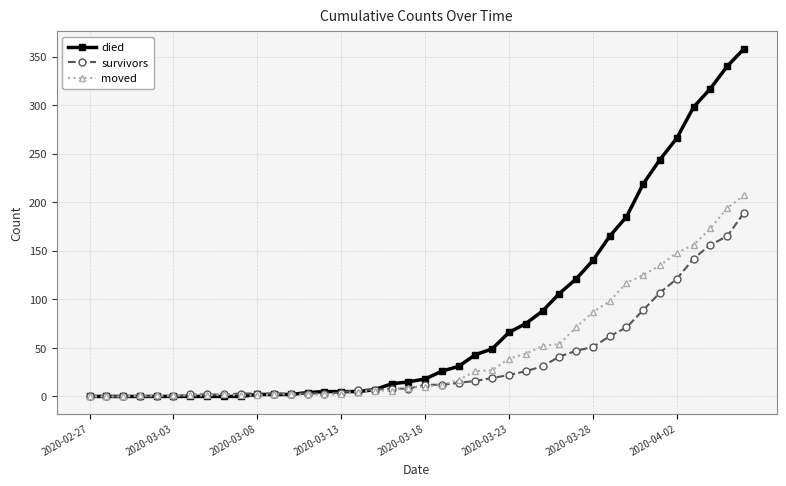

What is the greatest value displayed?

358